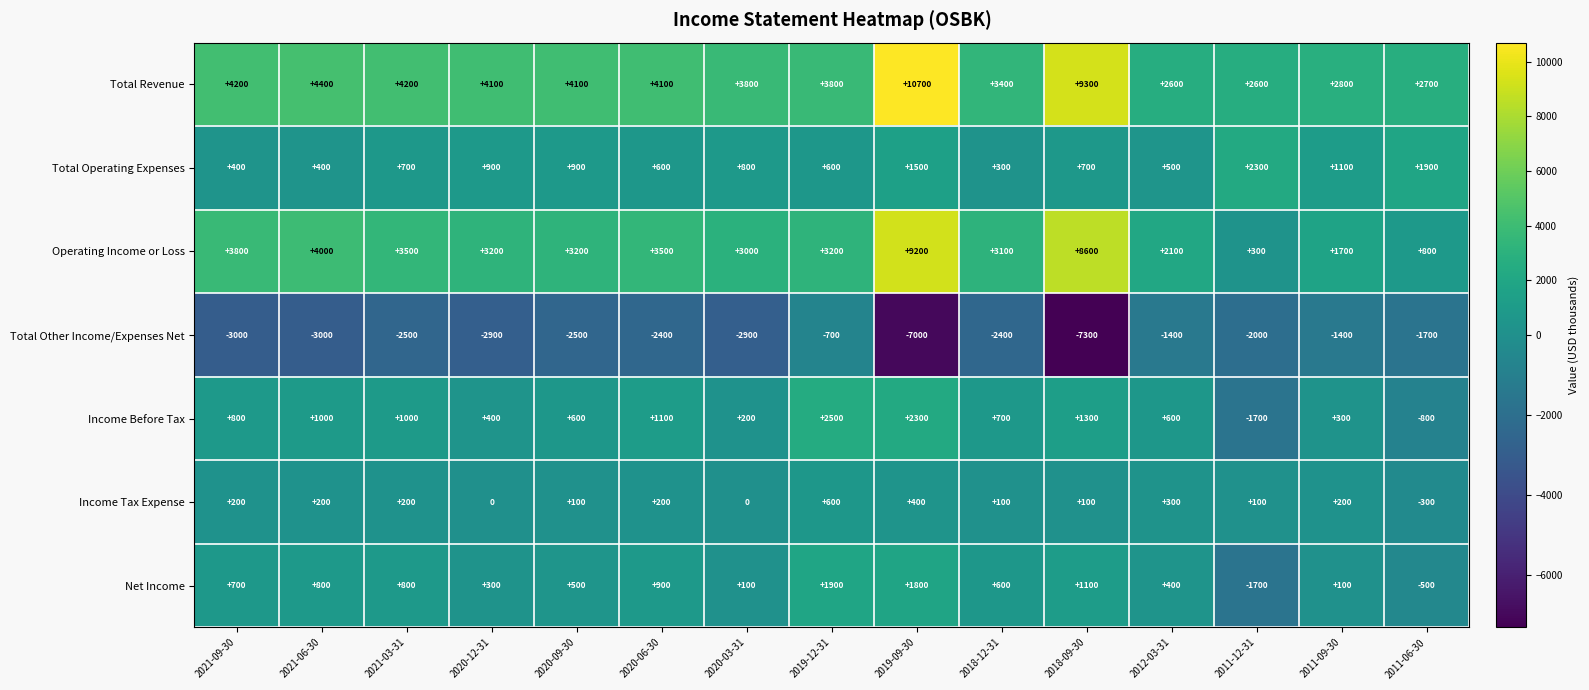

Between 2020-12-31 and 2019-09-30, which series saw the biggest shift?

Total Revenue